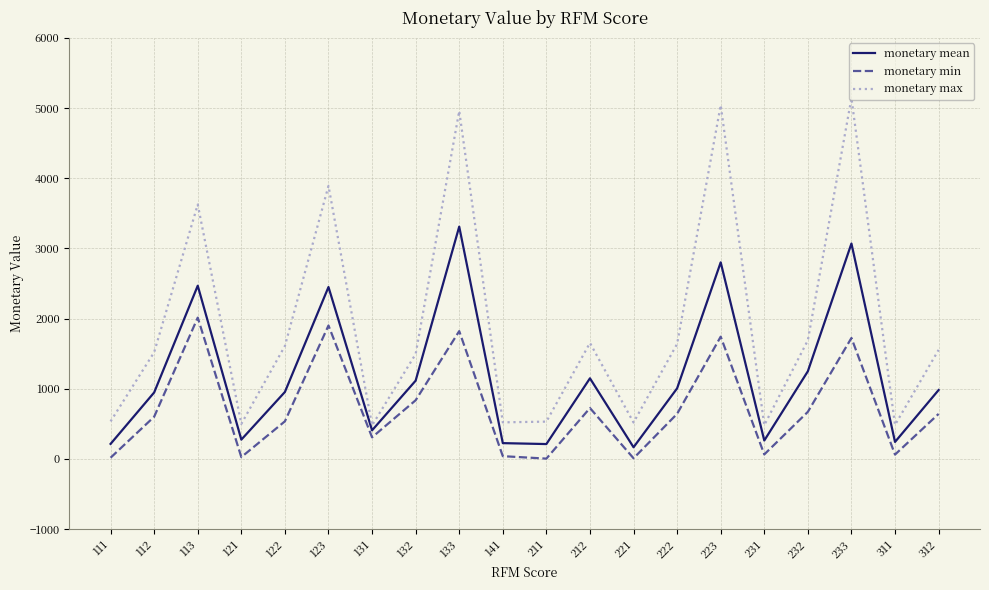

True or false: monetary min and monetary max intersect in this chart.

False